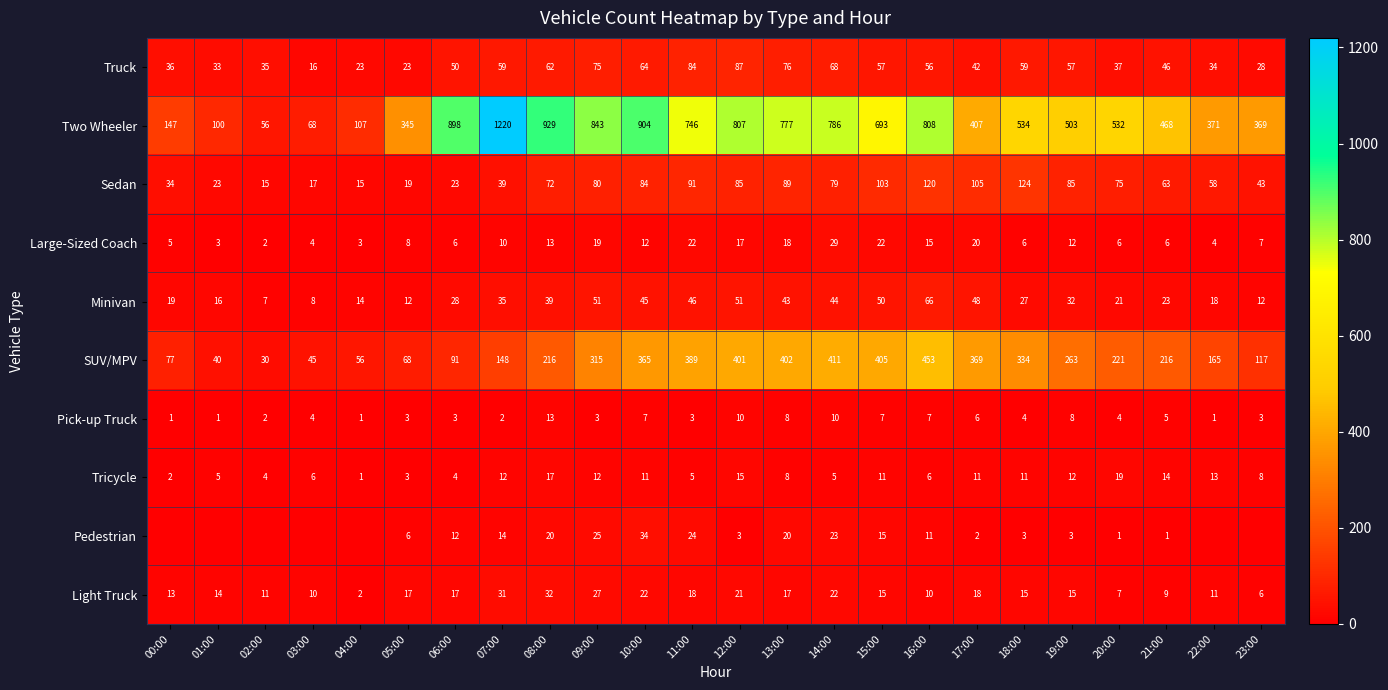

Is it true that Sedan equals 43 at 23:00?

True